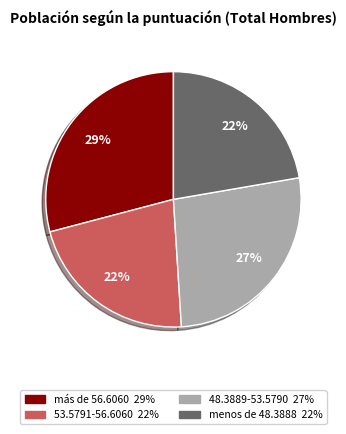

The más de 56.6060 slice represents 29% of the pie. True or false?

True